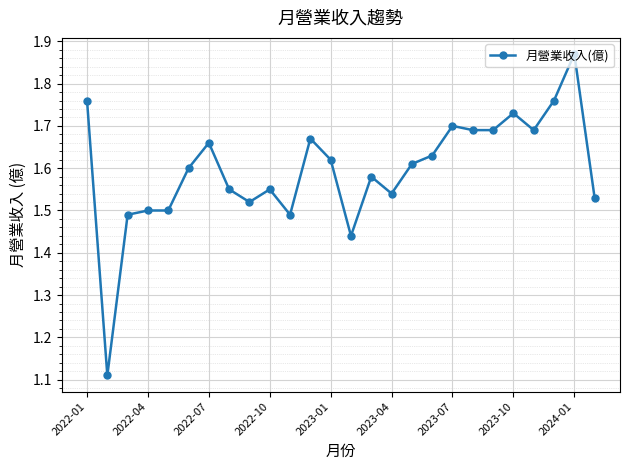

How many values are between 1 and 2?

26